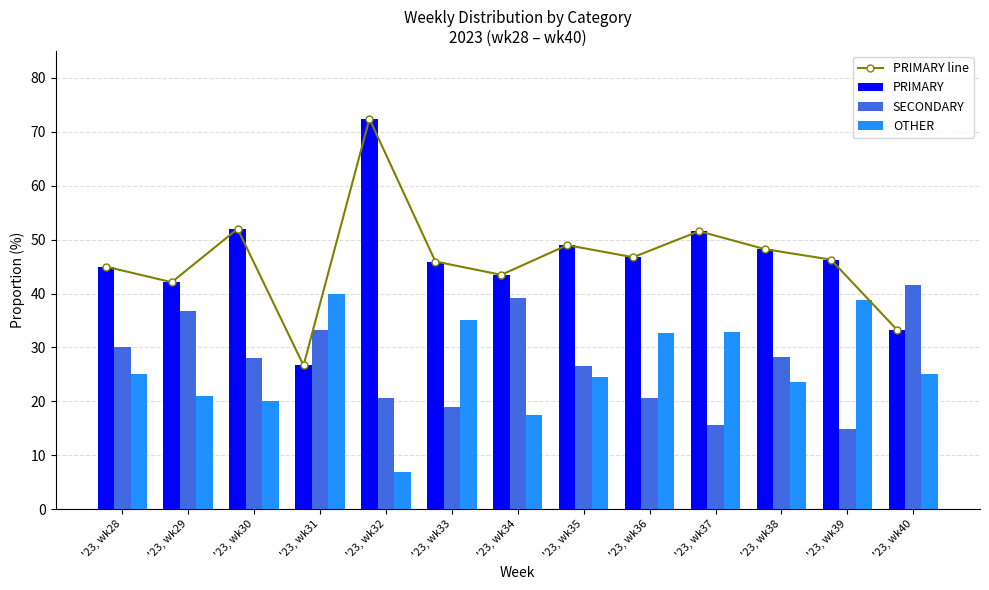

What is the smallest value displayed?

6.9